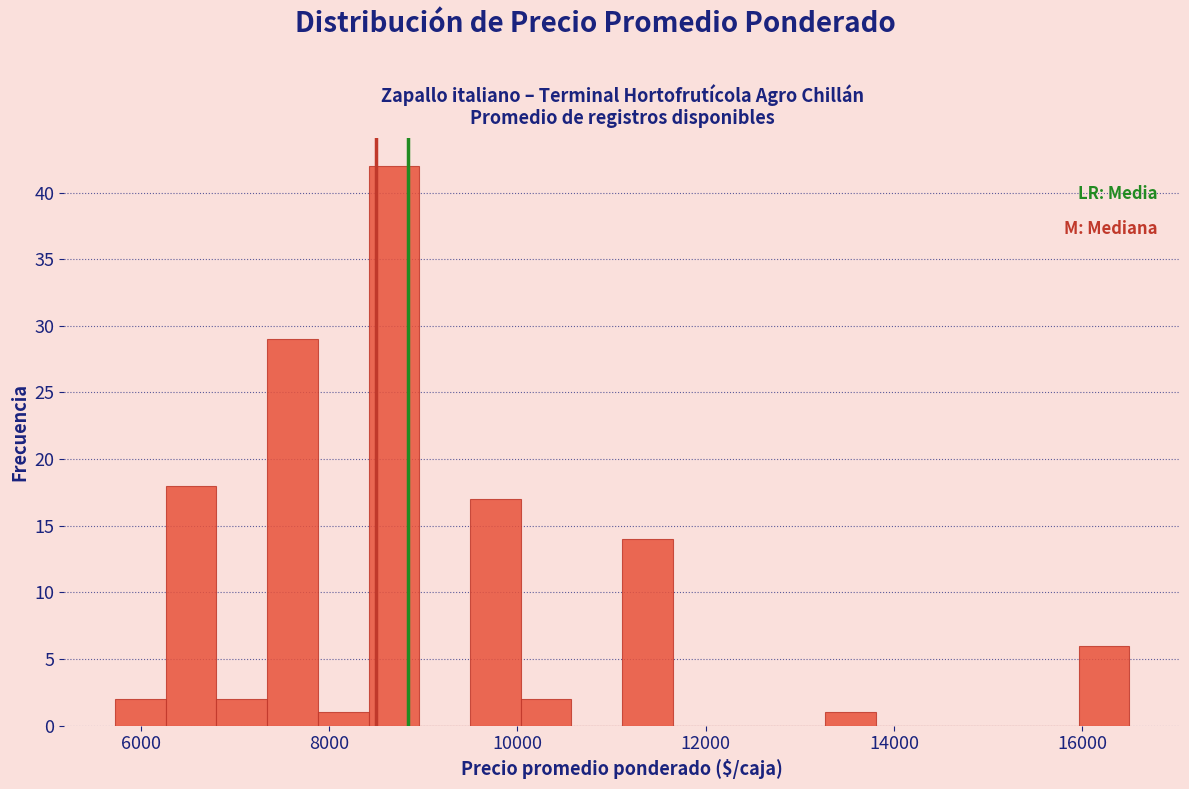

Read against the x-axis, roughly where is the centre of the tallest bar?

8600